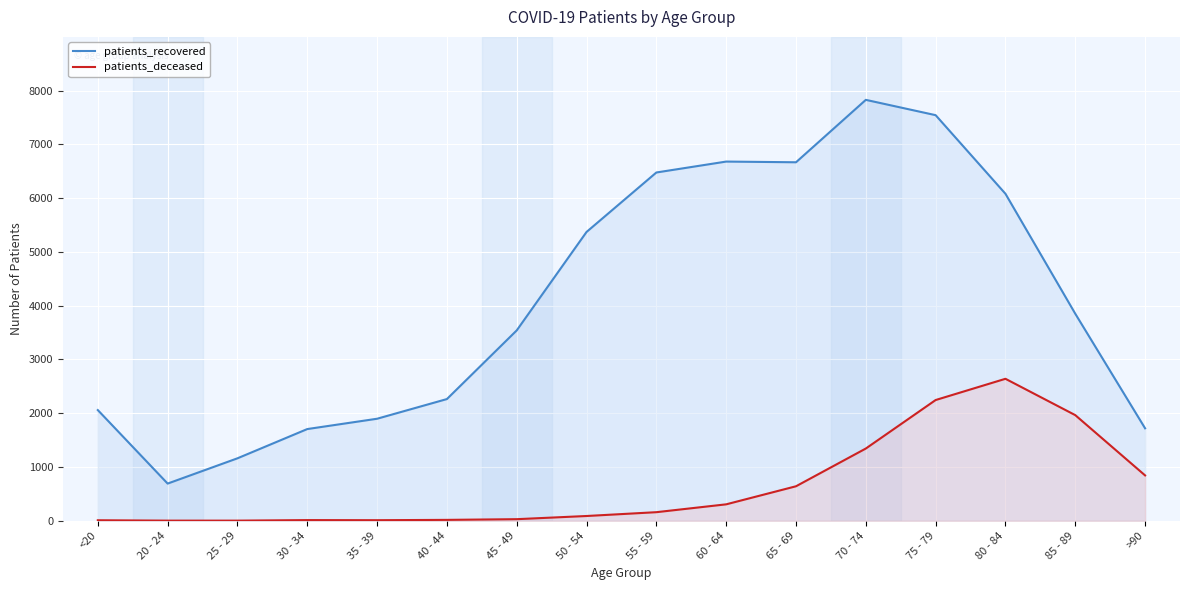

The patients_deceased series shows 17 at 40 - 44. True or false?

True